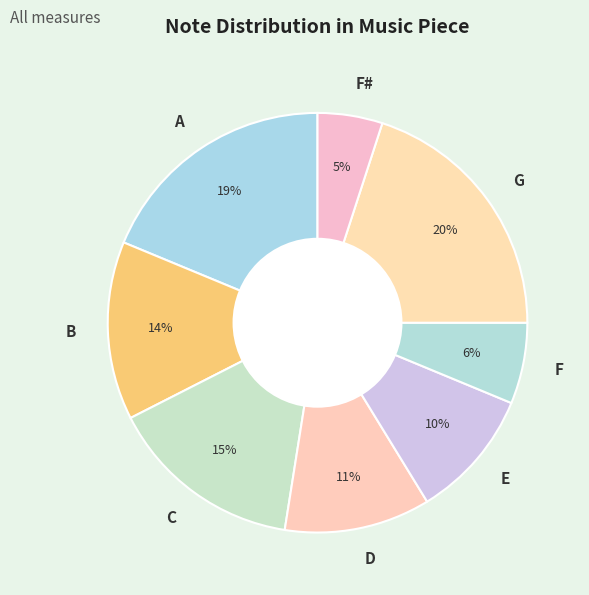

Combined, do C and G account for over 50%?

No